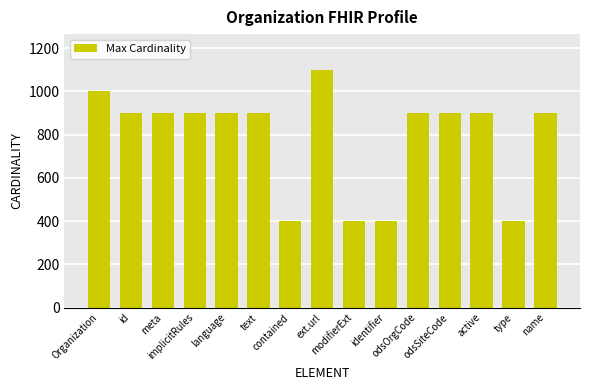

What is the difference between the second highest and second lowest values?

600